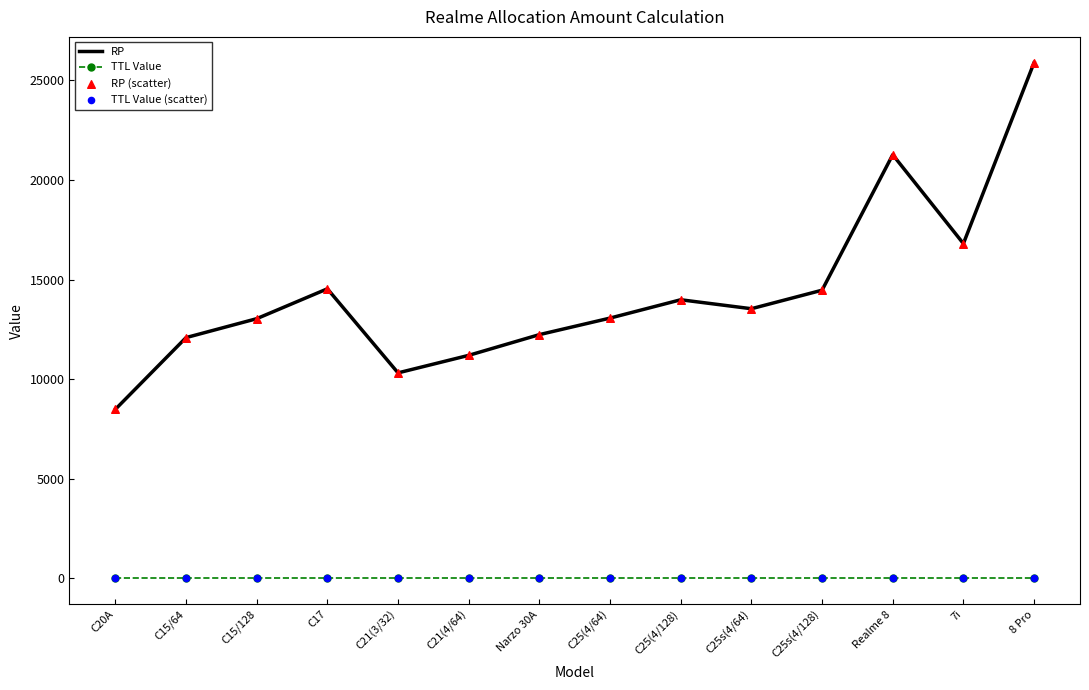

True or false: TTL Value and RP cross at least once.

False